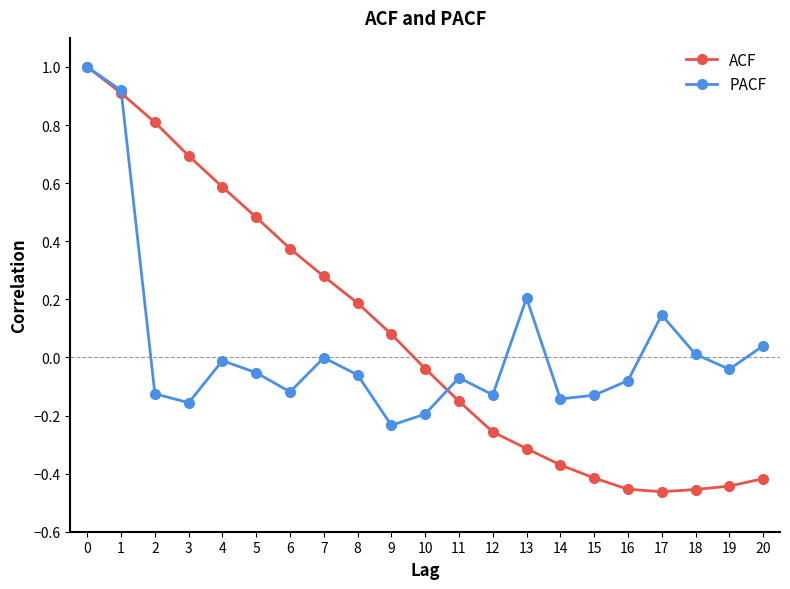

Does the chart have visible grid lines?

No